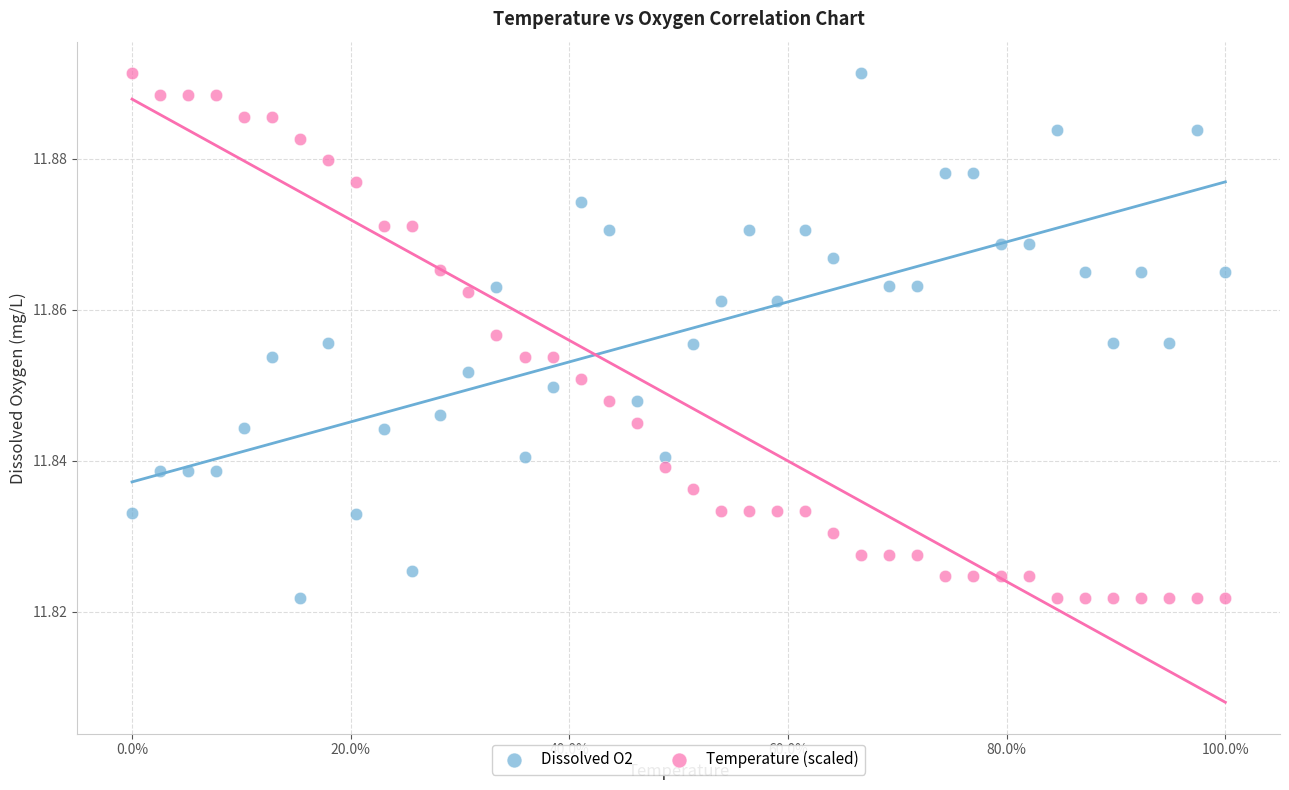

Across all data points, what is the range of X values (max minus min)?

1.0